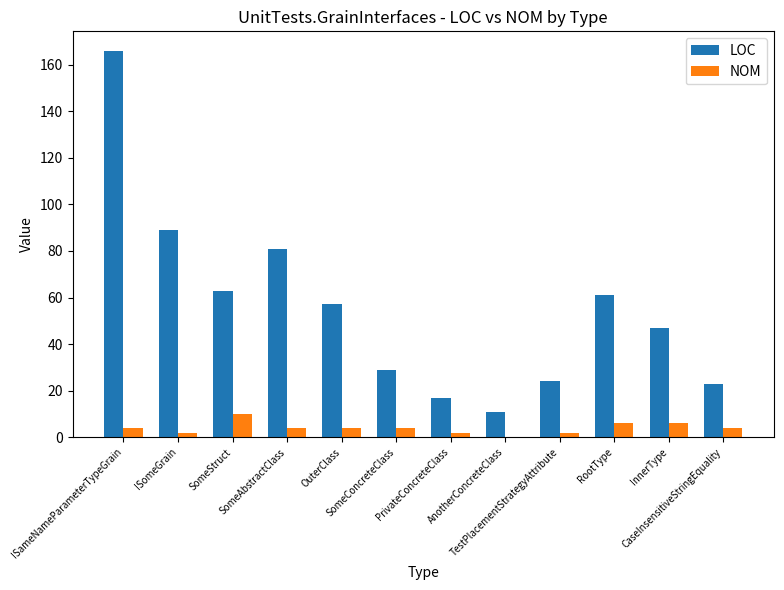

How many groups of bars are there?

12